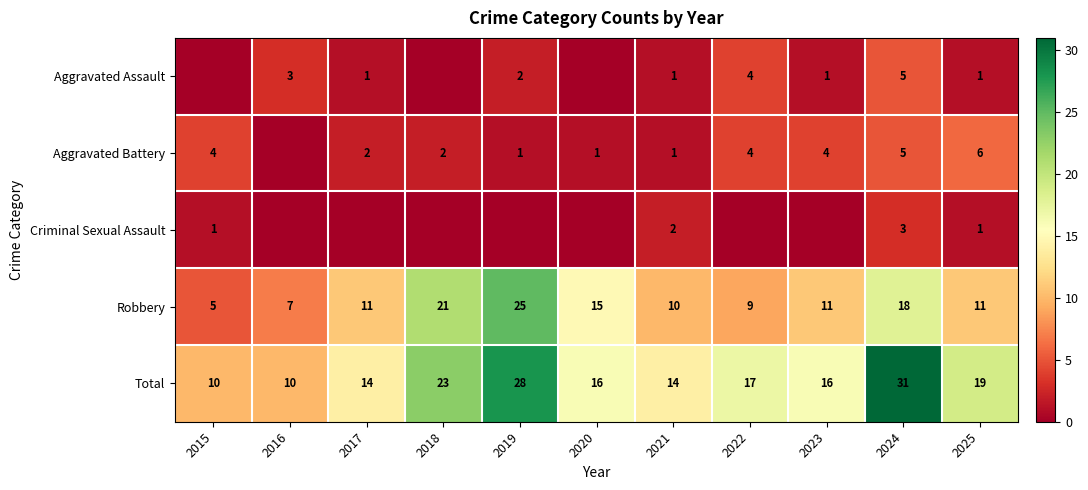

The value of Robbery at 2015 is 5. True or false?

True